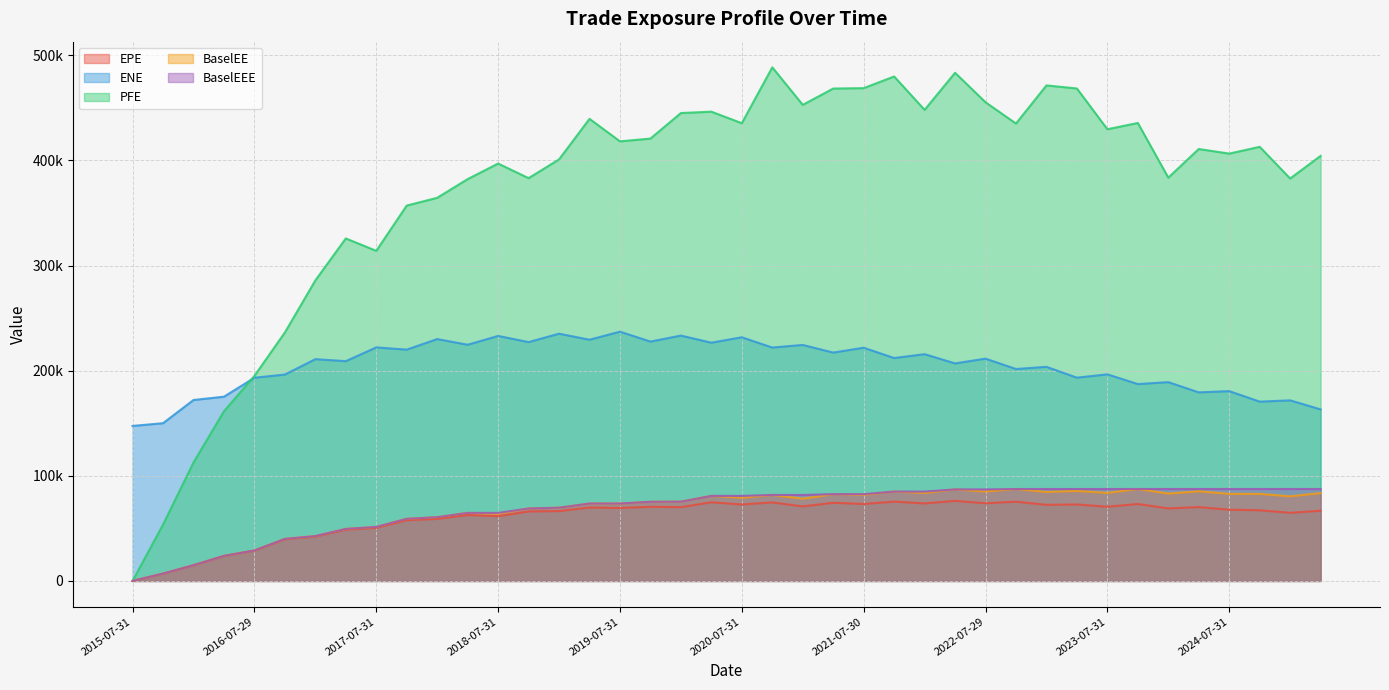

What are all the series names shown in the legend?

EPE, ENE, PFE, BaselEE, BaselEEE